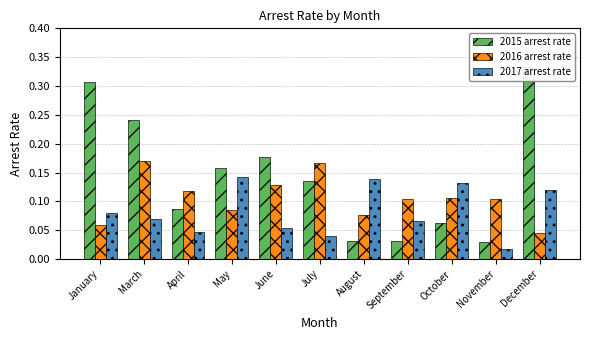

Where is arrest_rate_2017 nearest to the value 0?

November